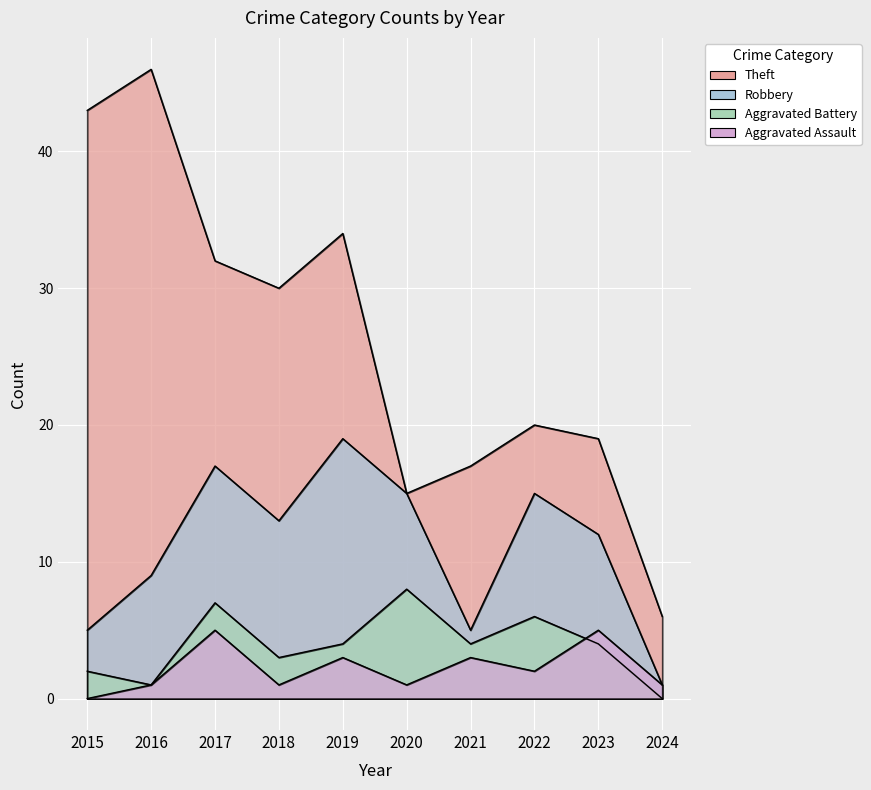

What is the total value across all series at 2023?

40